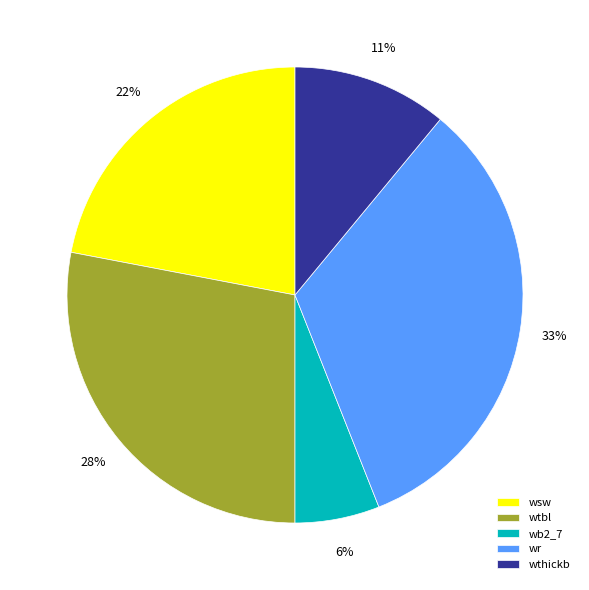

Do wsw and wthickb together represent more than half of the pie?

No